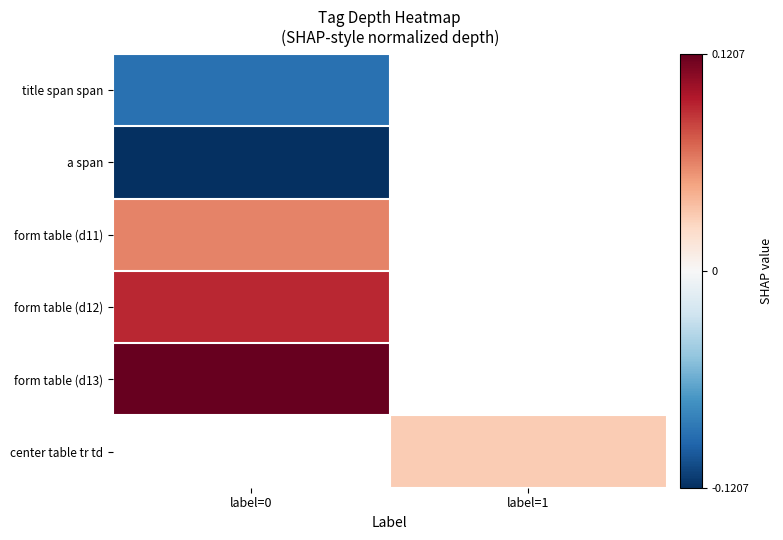

At how many categories does at least one series exceed 0?

2